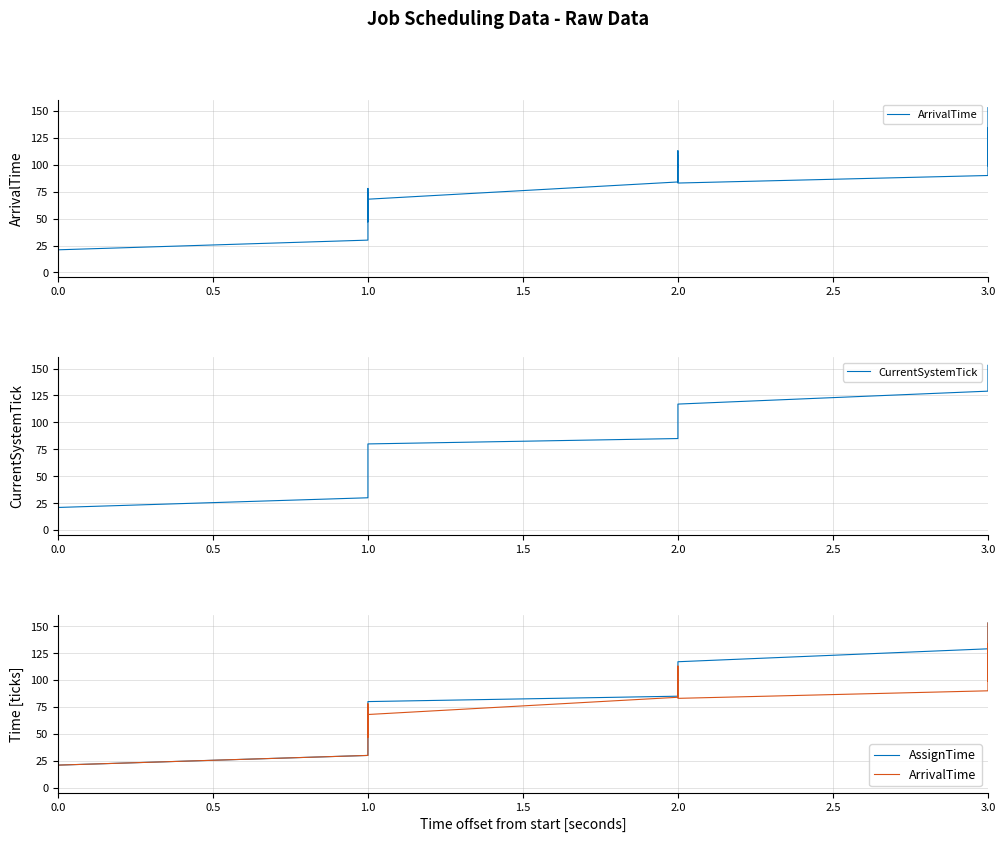

What is the highest value of the ArrivalTime series?

153